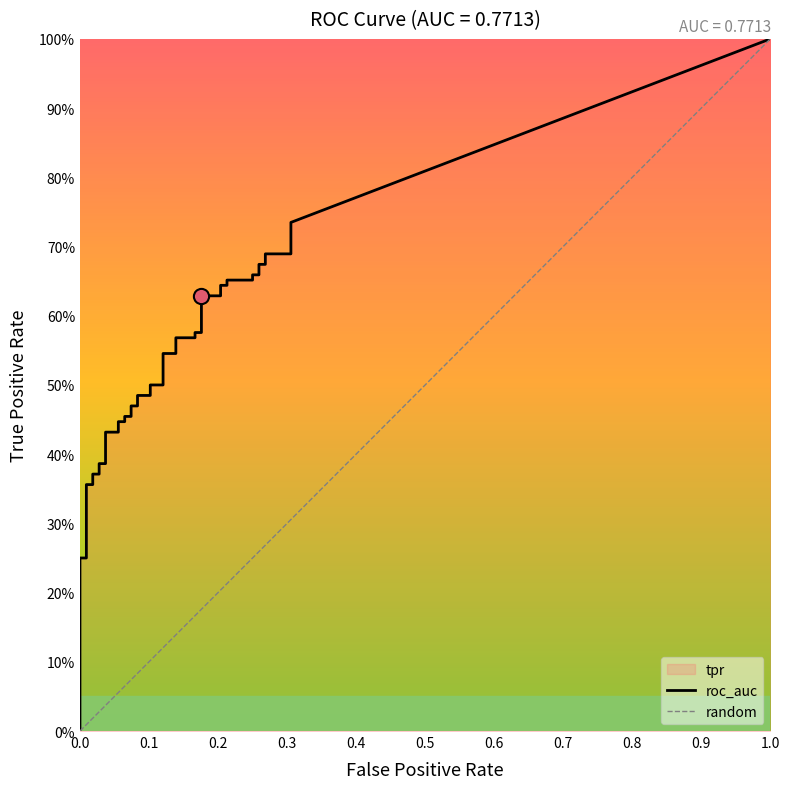

What is the total value across all series at 17?

0.6